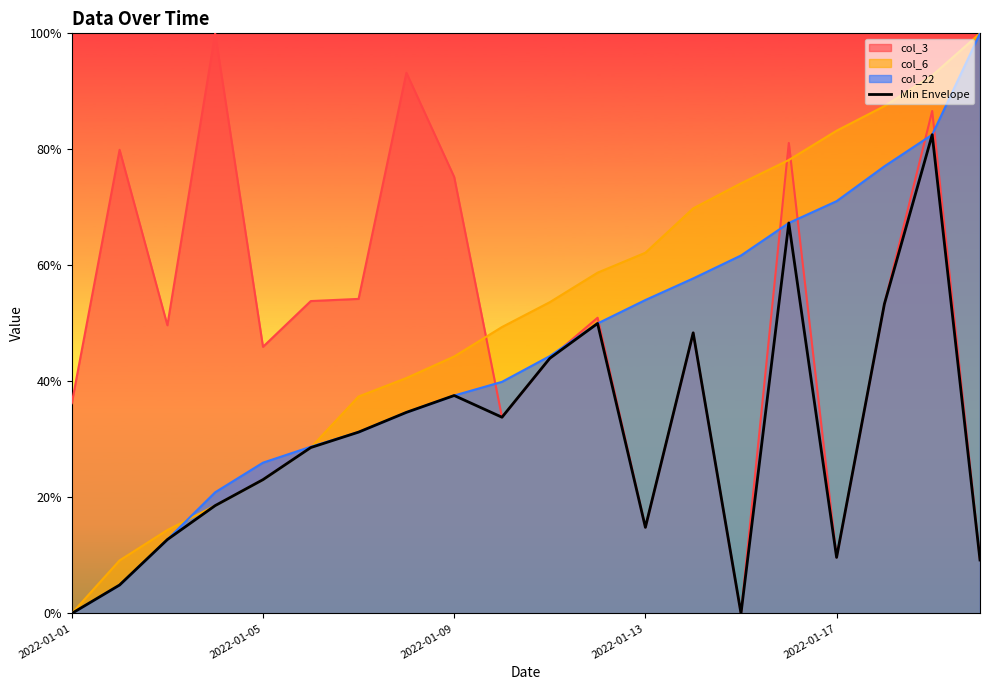

Is it true that the value at 17 is 0.1?

False